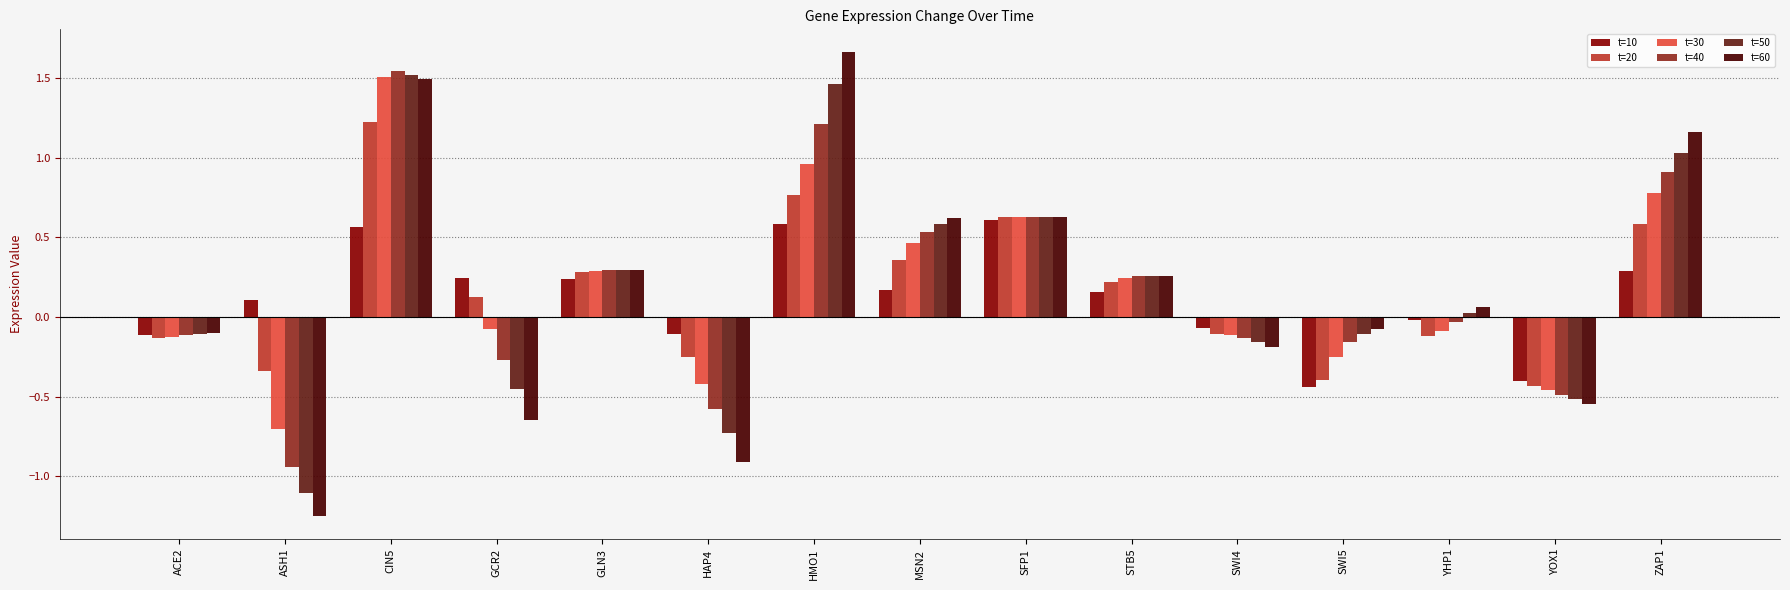

What is the difference between the maximum and minimum values in the t=10 series?

1.1